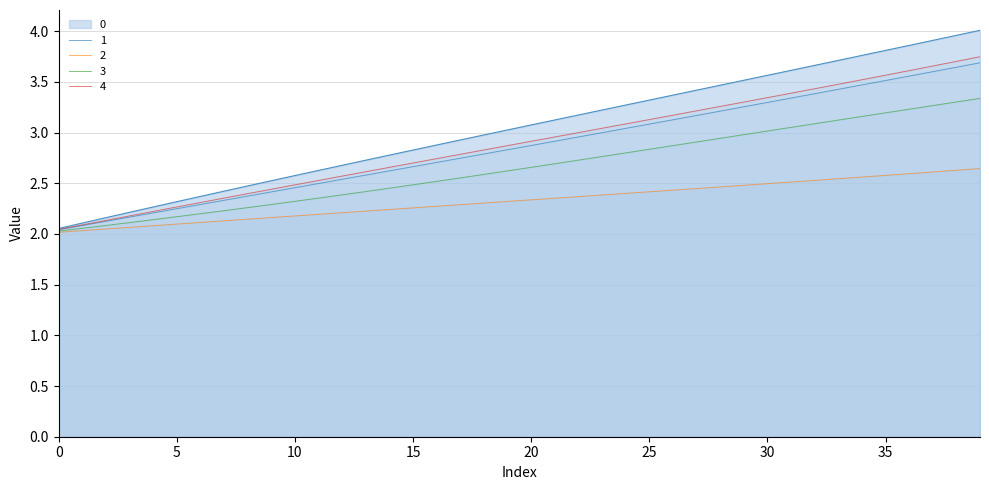

Rank the series by their maximum value, from lowest to highest.

2, 3, 1, 4, 0